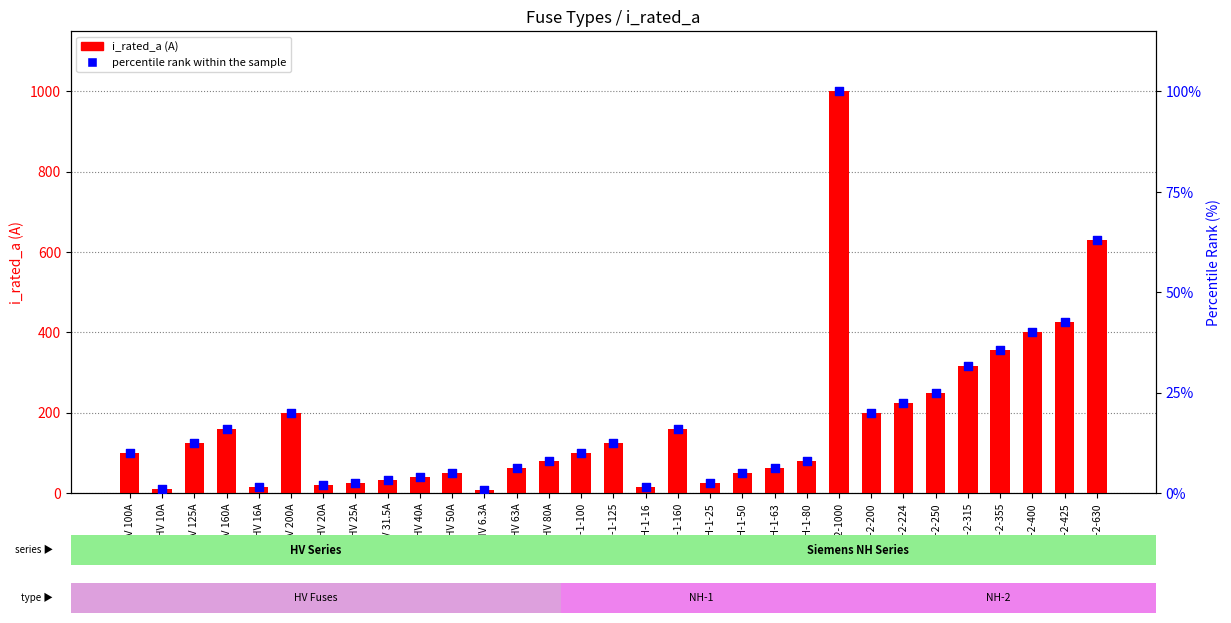

Is the value of percentile rank within the sample at HV 16A greater than the value of i_rated_a (A) at HV 16A?

No